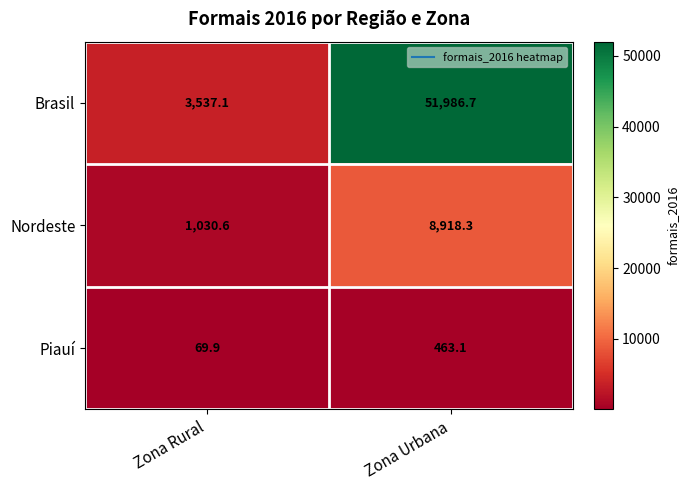

Between Zona Rural and Zona Urbana, which series saw the biggest shift?

Brasil